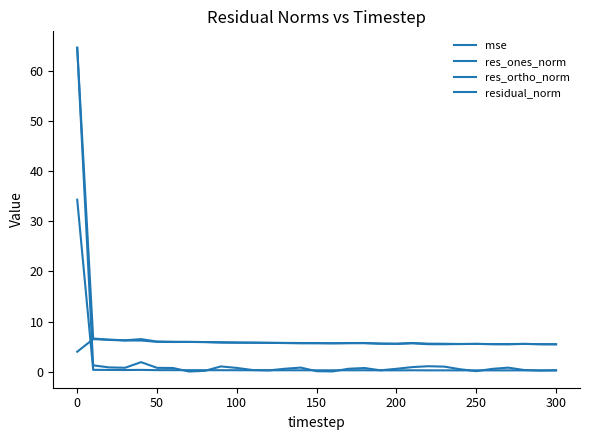

Does the chart display data point markers on the line(s)?

No